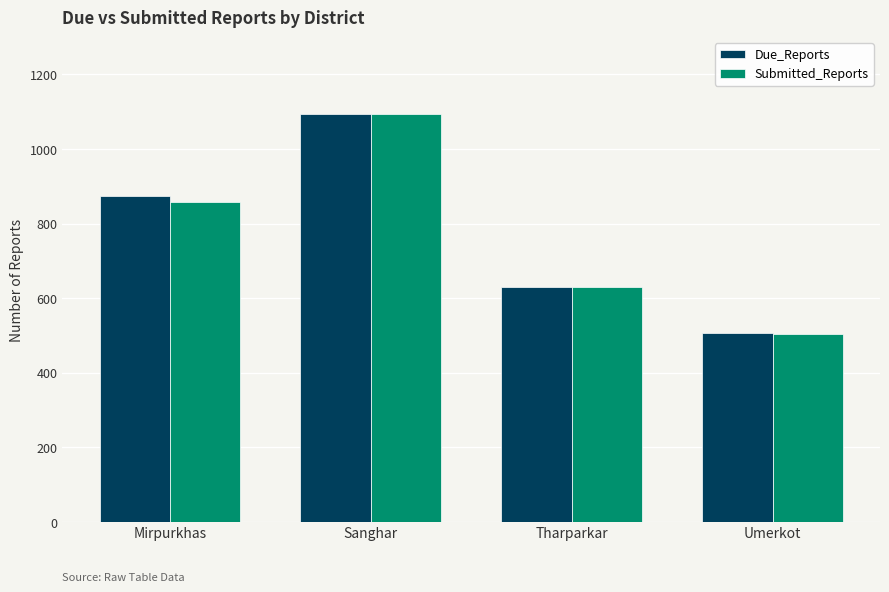

Count the number of categories in the chart.

4